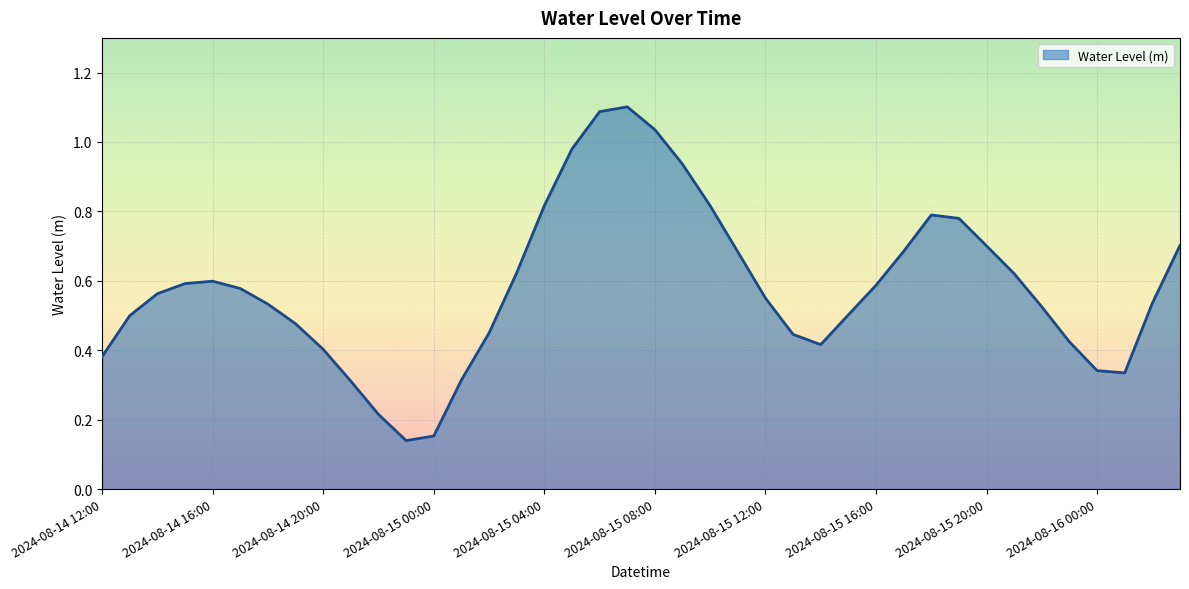

What is the maximum value shown in the chart?

1.1